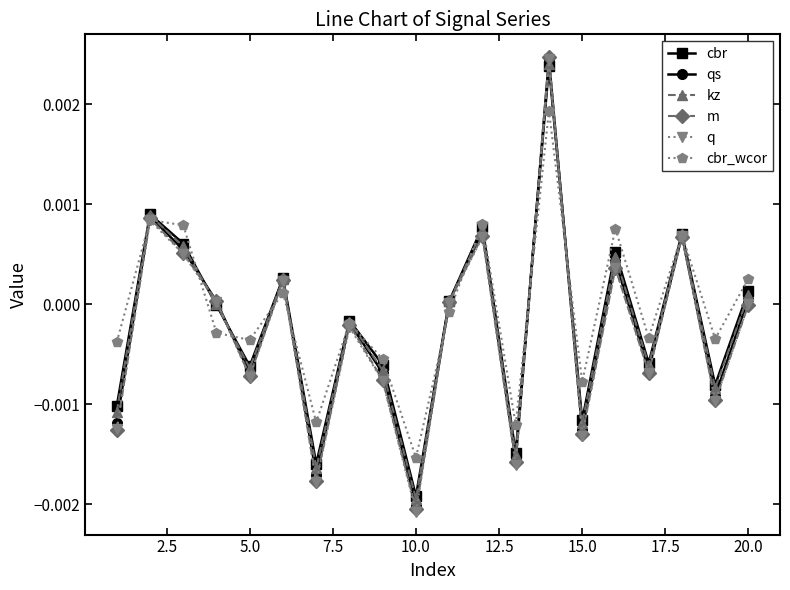

Which series has the widest spread of values?

q